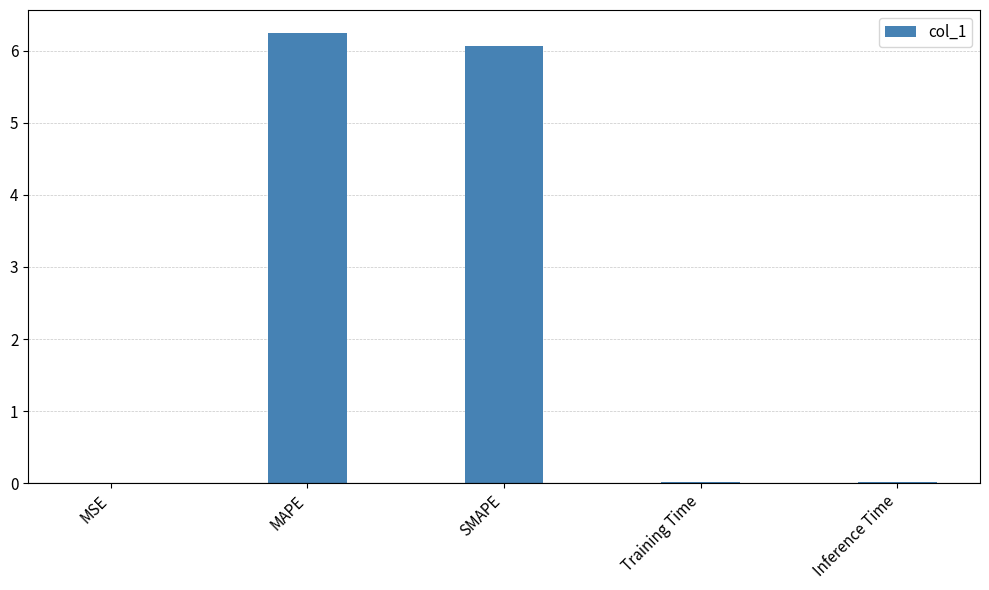

Between Training Time and MAPE, which is larger?

MAPE